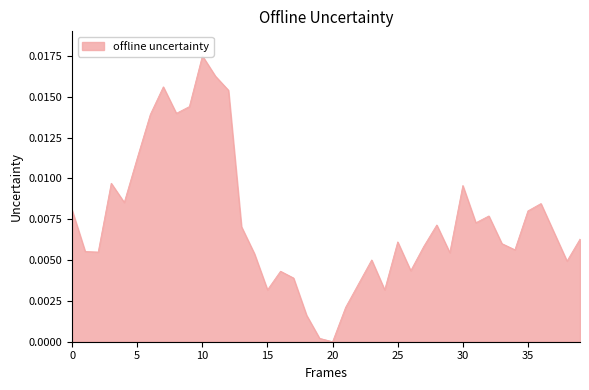

Does the chart display data point markers on the line(s)?

No